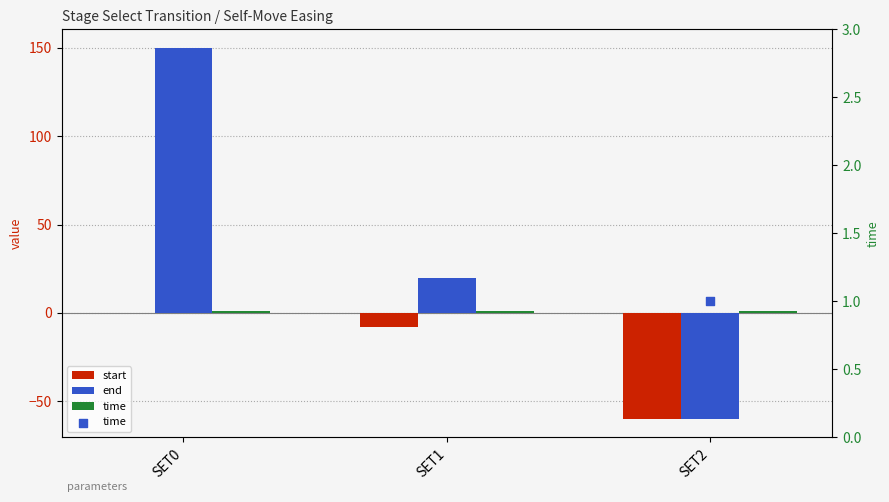

What is the total value across all series at SET1?

13